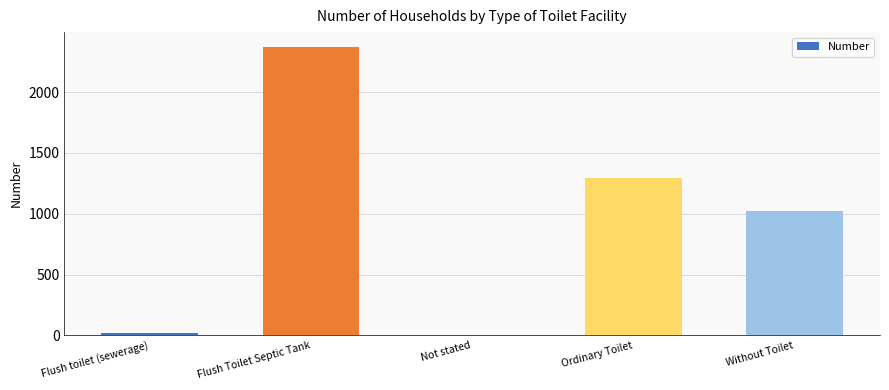

Which has a higher value, Flush Toilet Septic Tank or Flush toilet (sewerage)?

Flush Toilet Septic Tank